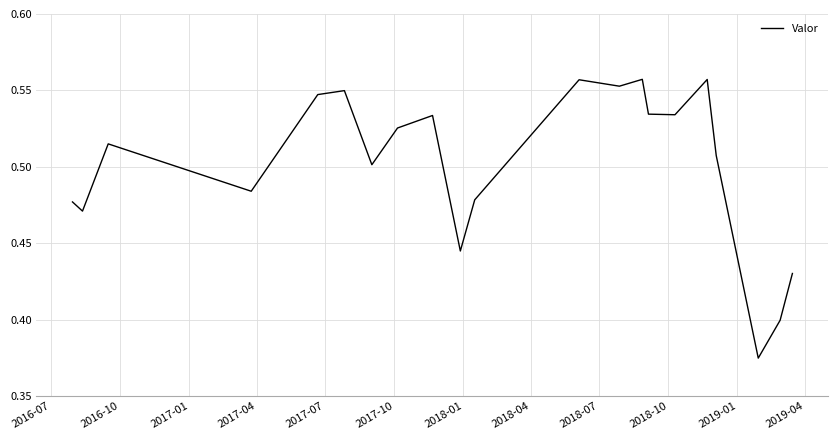

How many lines are shown in the chart?

1